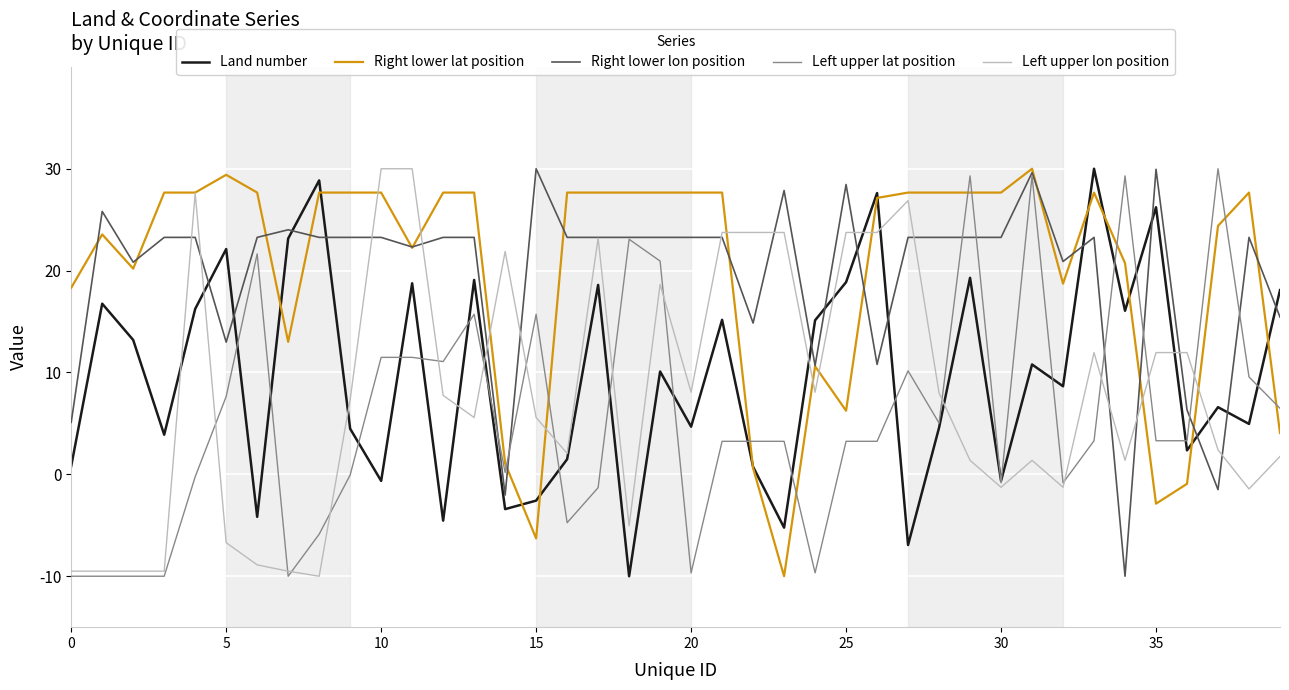

True or false: Left upper lon position and Land number intersect in this chart.

True